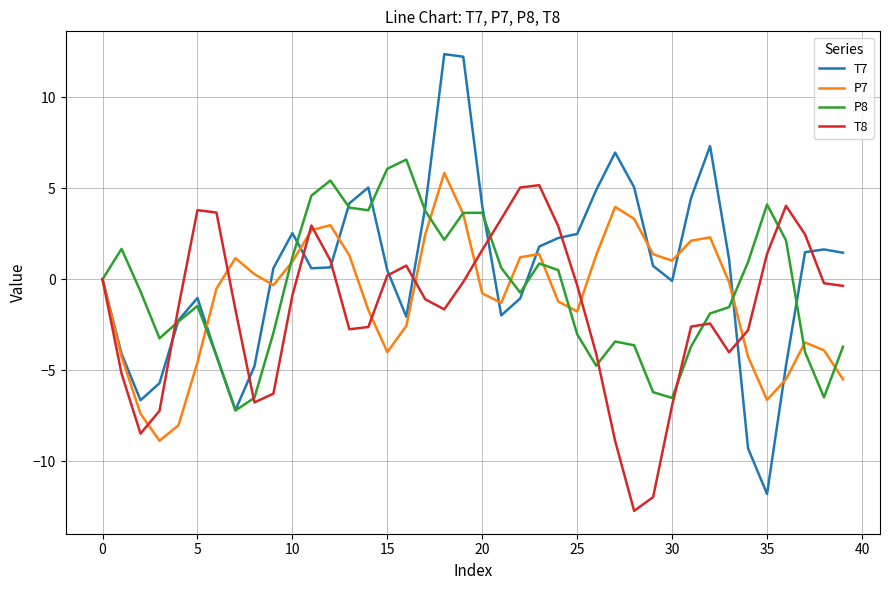

Which category has the lowest value in the T7 series?

35